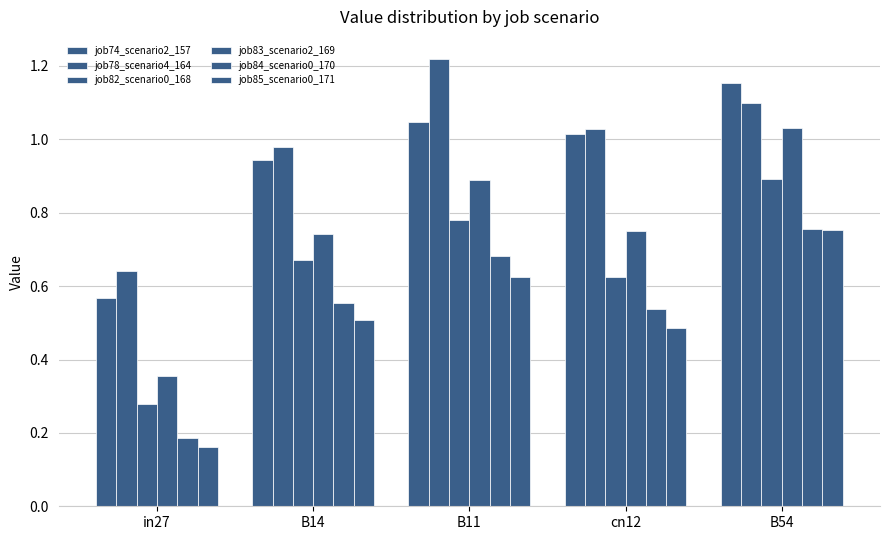

Which series has the largest total across all categories?

job78_scenario4_164